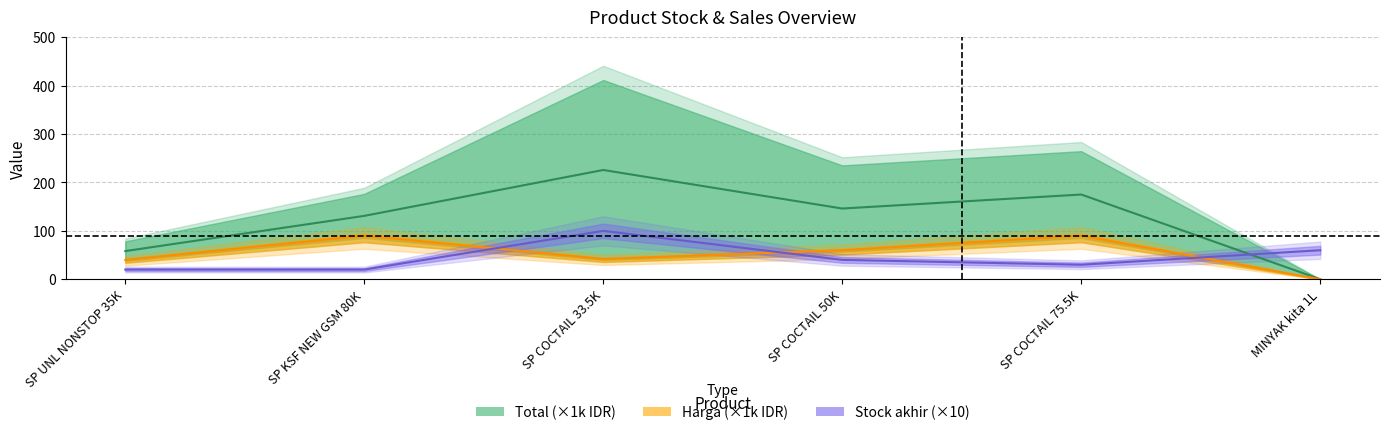

Reading left to right, transcribe all the data shown in this chart.

Total: SP UNL NONSTOP 35K=58.2	SP KSF NEW GSM 80K=130.9	SP COCTAIL 33.5K=225.7	SP COCTAIL 50K=146.1	SP COCTAIL 75.5K=175.1	MINYAK kita 1L=0.0
Harga: SP UNL NONSTOP 35K=40.0	SP KSF NEW GSM 80K=90.0	SP COCTAIL 33.5K=42.0	SP COCTAIL 50K=60.0	SP COCTAIL 75.5K=90.0	MINYAK kita 1L=0.0
Stock akhir: SP UNL NONSTOP 35K=20.0	SP KSF NEW GSM 80K=20.0	SP COCTAIL 33.5K=100.0	SP COCTAIL 50K=40.0	SP COCTAIL 75.5K=30.0	MINYAK kita 1L=60.0